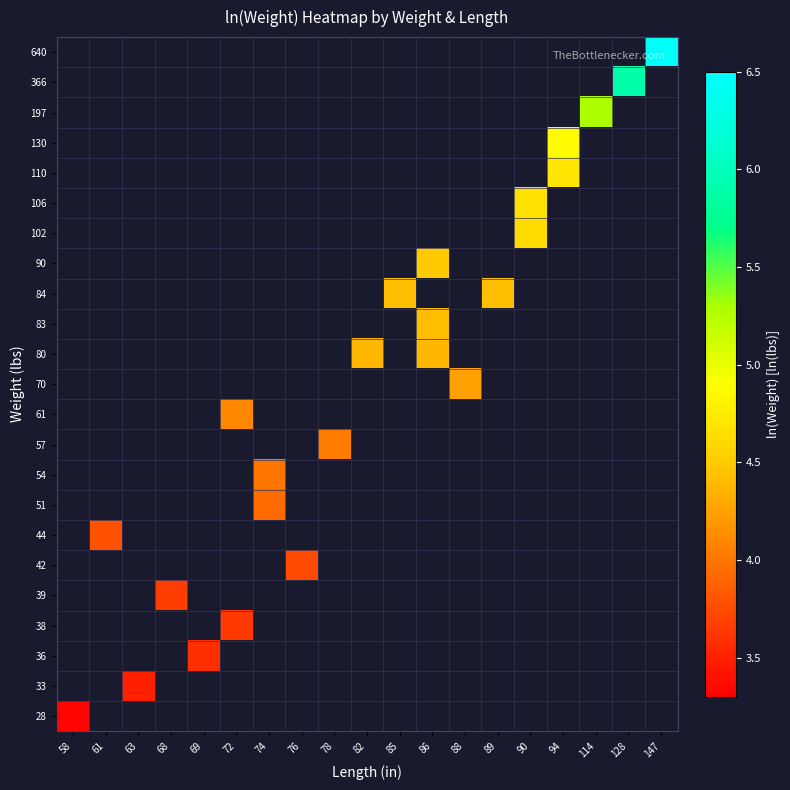

Count the number of data series in this chart.

23